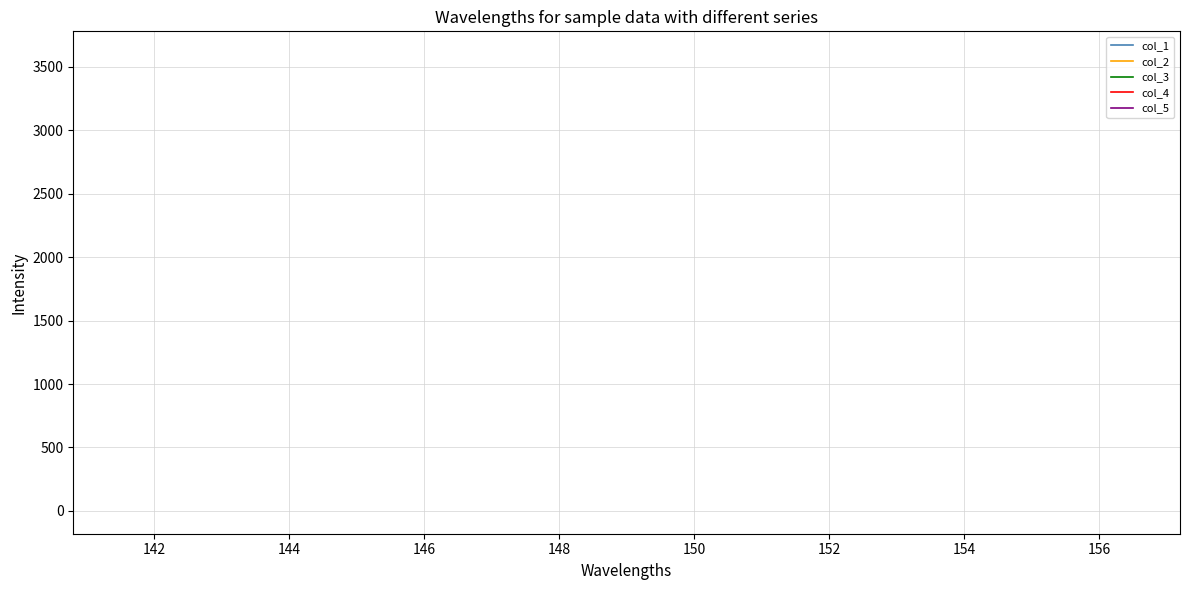

True or false: col_4 and col_5 intersect in this chart.

False